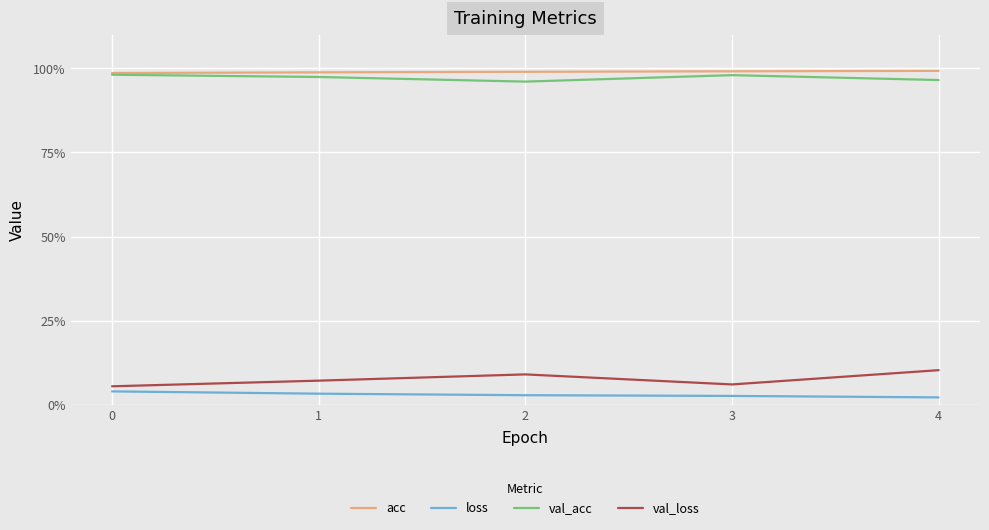

True or false: loss and acc intersect in this chart.

False